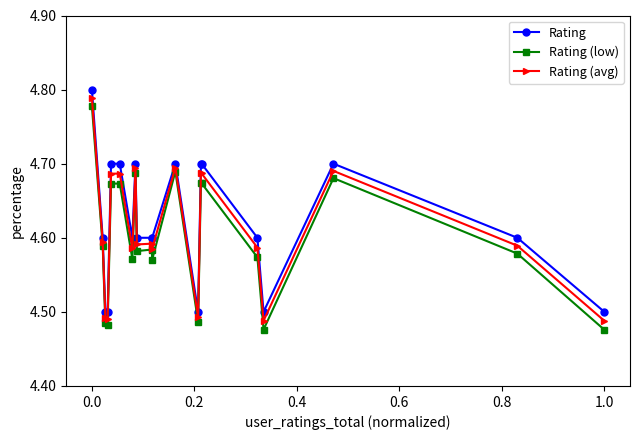

True or false: Rating has more than 1 interior local peaks.

True